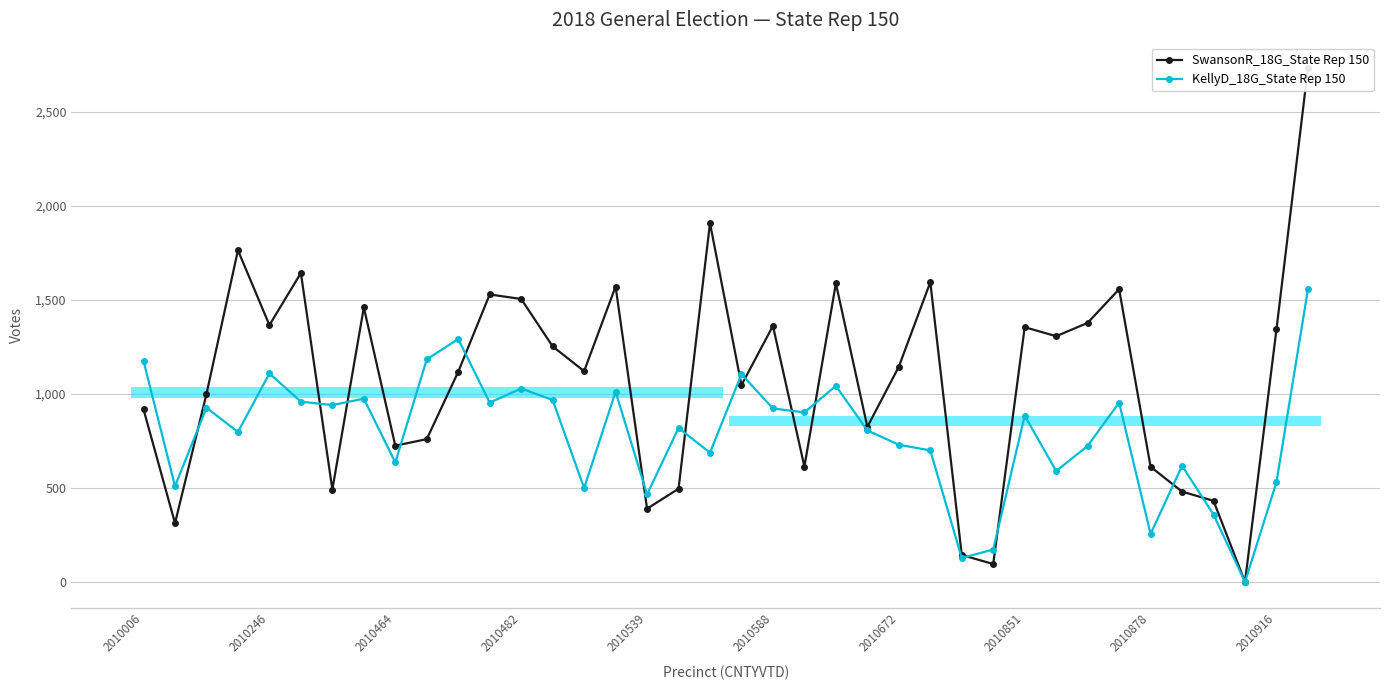

At 37, list the series in order from smallest to largest.

KellyD_18G_State Rep 150, SwansonR_18G_State Rep 150